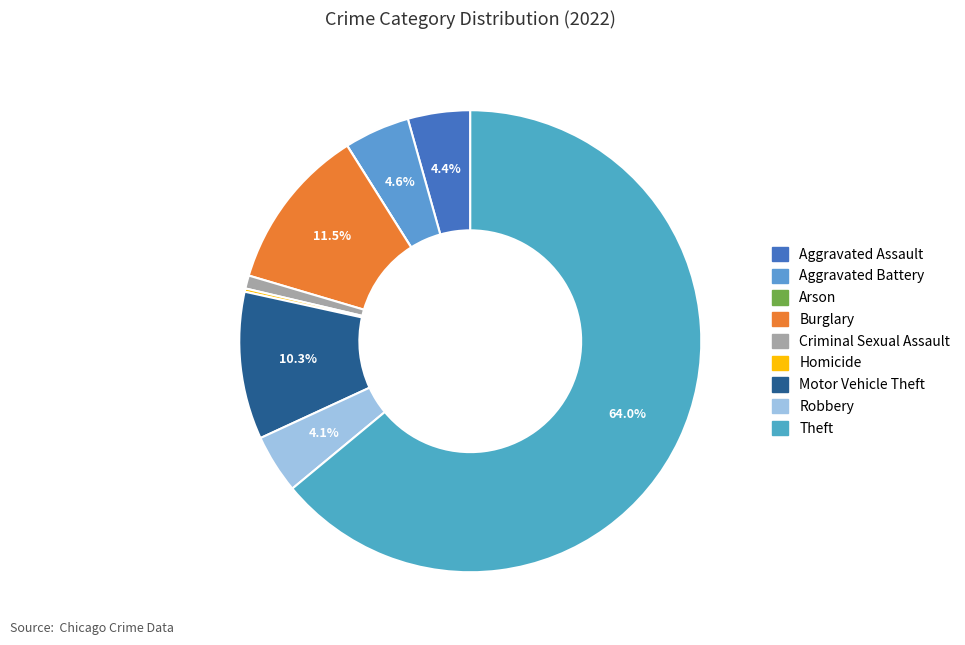

To the nearest percent, what portion does Aggravated Battery represent?

5%